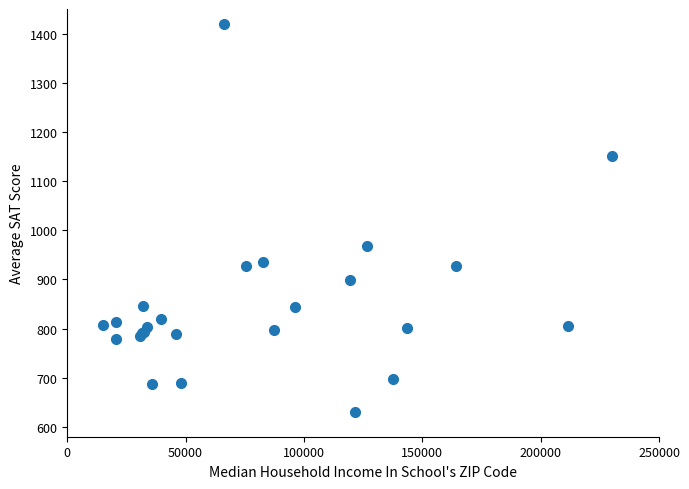

What Y value in the scatter plot is closest to 1025?

968.3